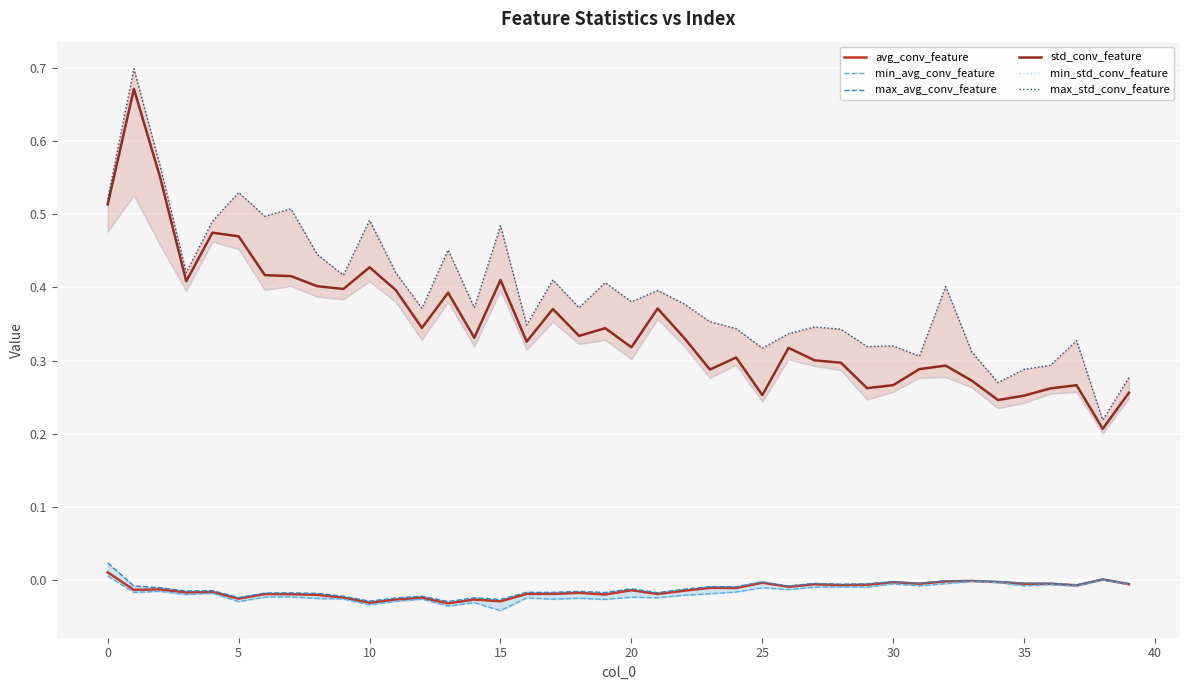

True or false: min_avg_conv_feature and min_std_conv_feature intersect in this chart.

False